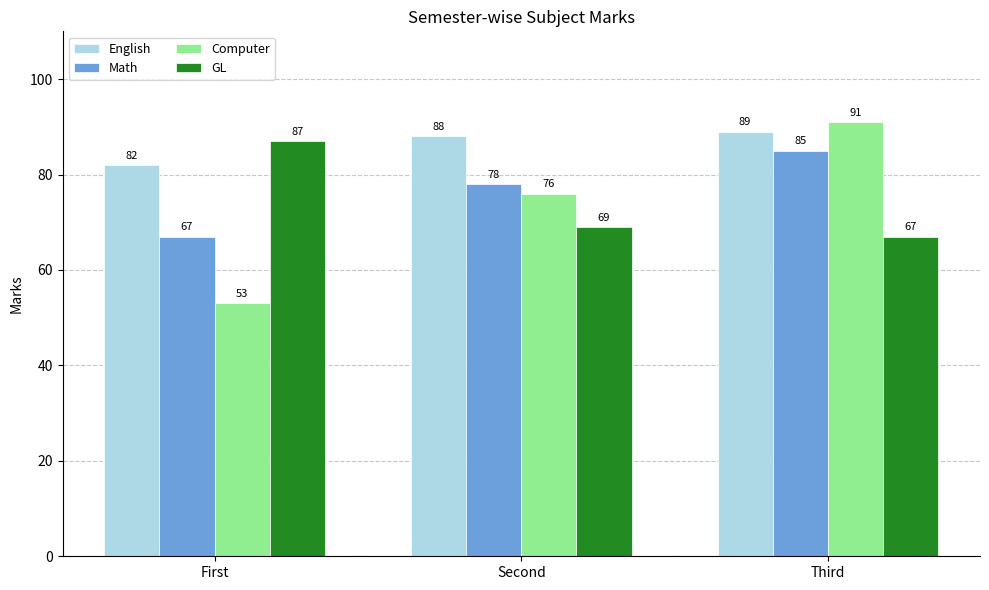

At Third, list the series in order from smallest to largest.

GL, Math, English, Computer